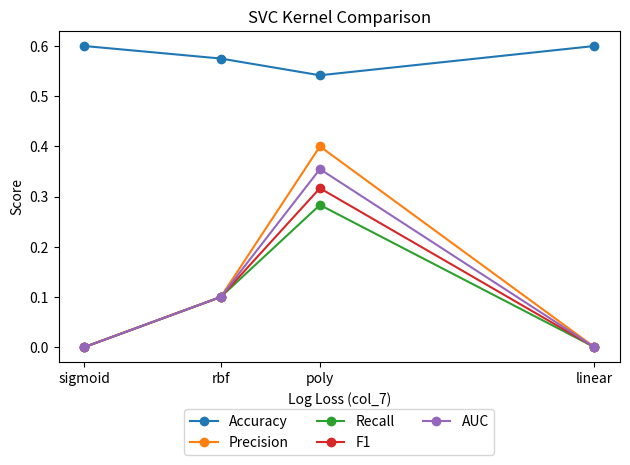

True or false: Precision and Recall cross at least once.

False